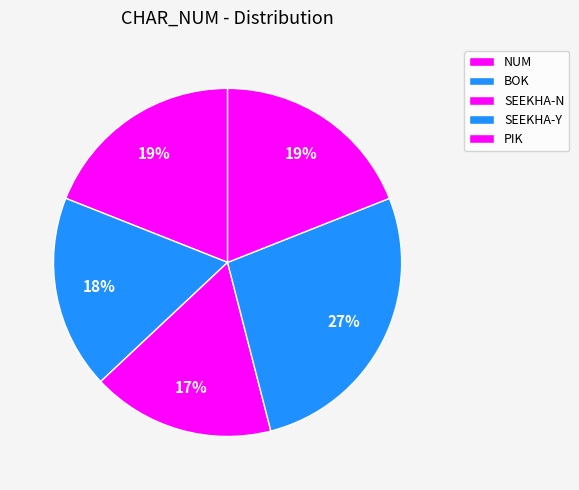

To the nearest percent, what is the difference between the largest and smallest slice percentages?

10%